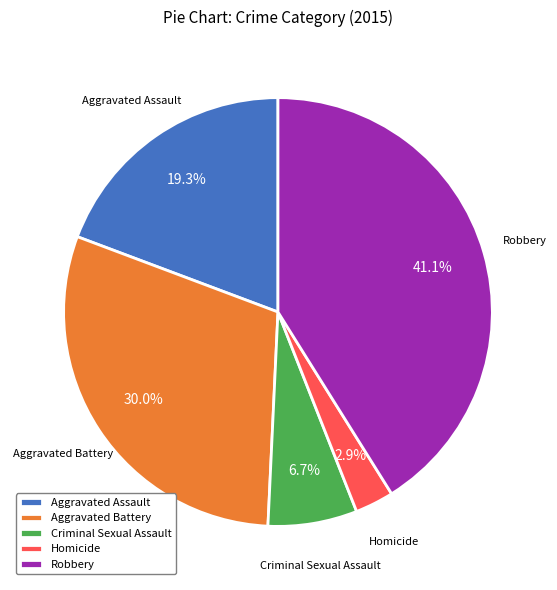

How many segments does this pie chart have?

5